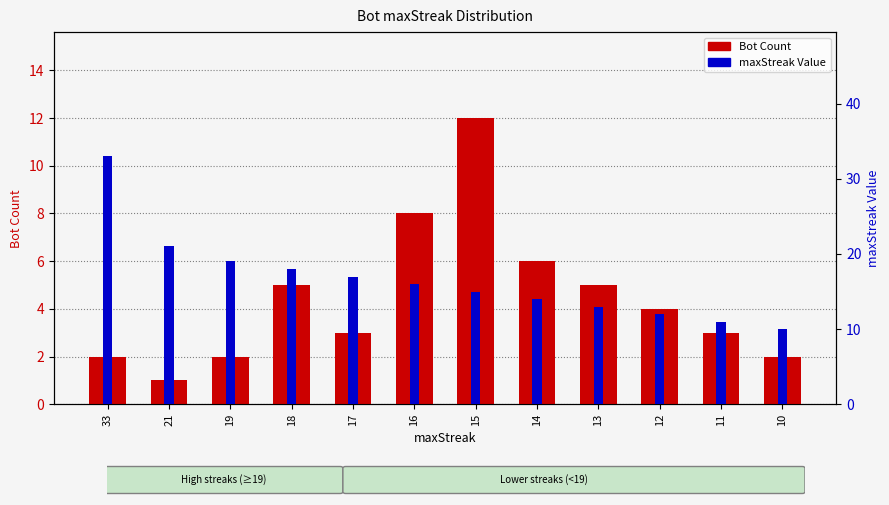

Which series has the largest total across all categories?

maxStreak Value